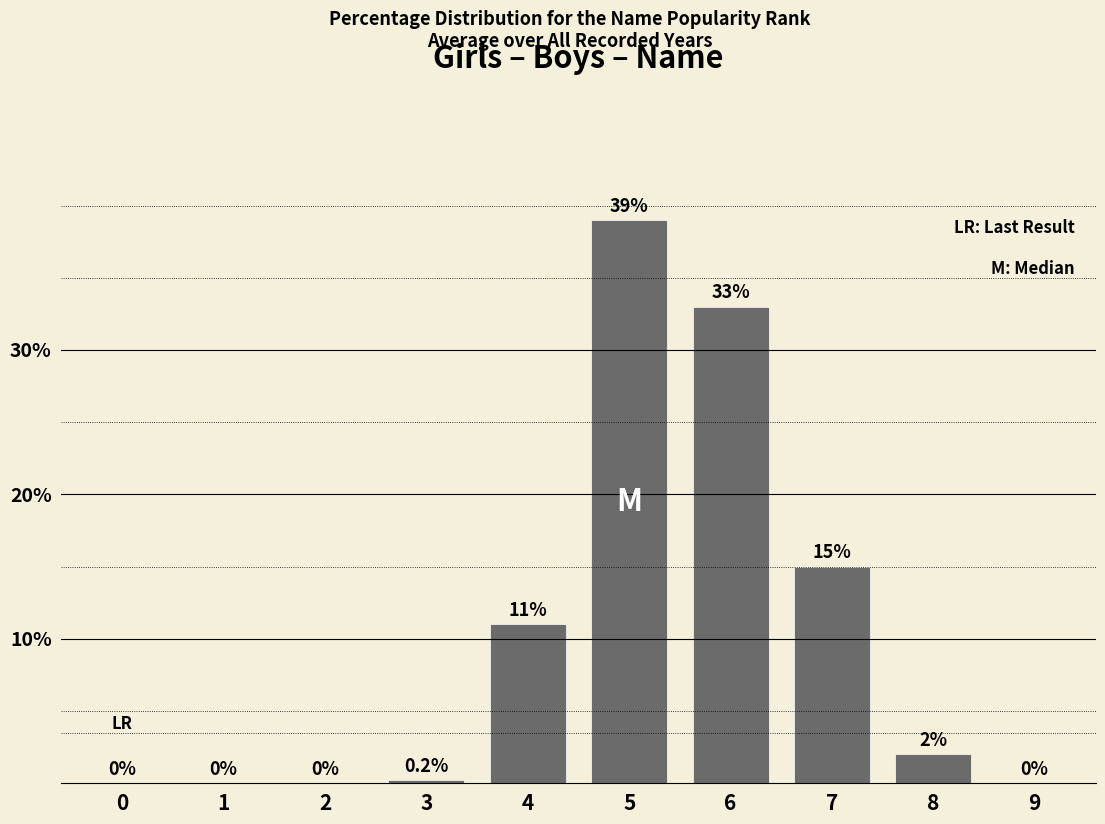

Between 6 and 3, which is larger?

6